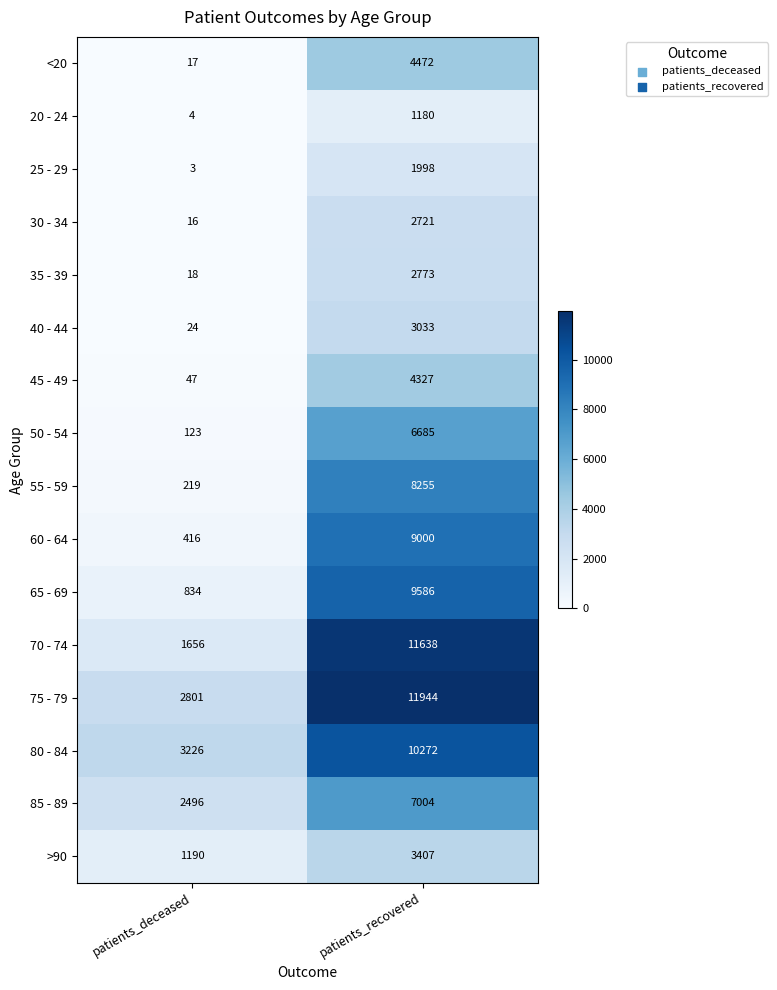

The 35 - 39 series shows 4921 at patients_recovered. True or false?

False